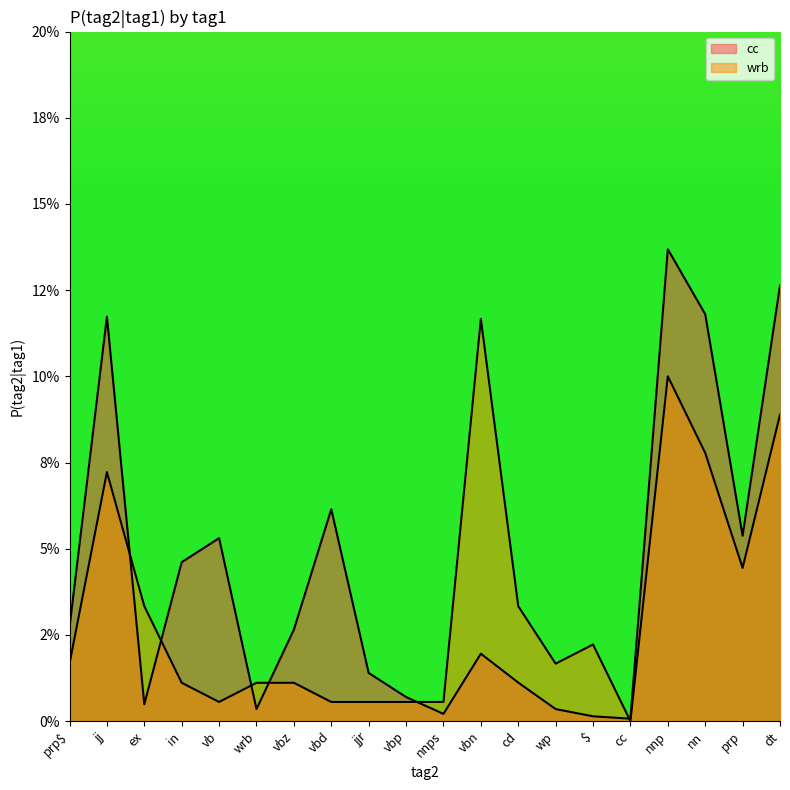

Is it true that cc equals 0.0 at cc?

True